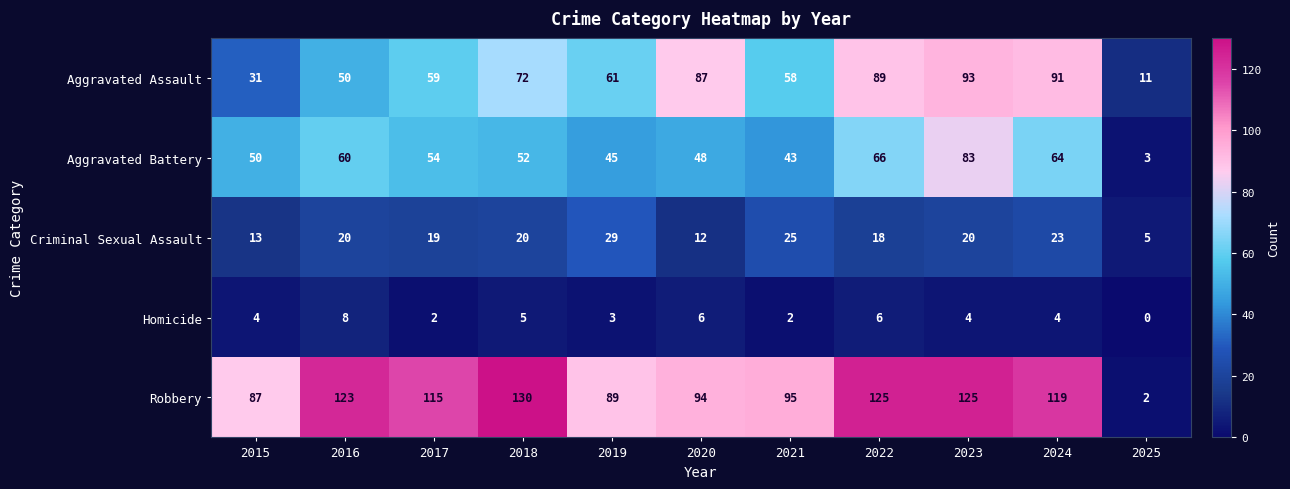

What is the approximate value of Robbery at 2023?

125